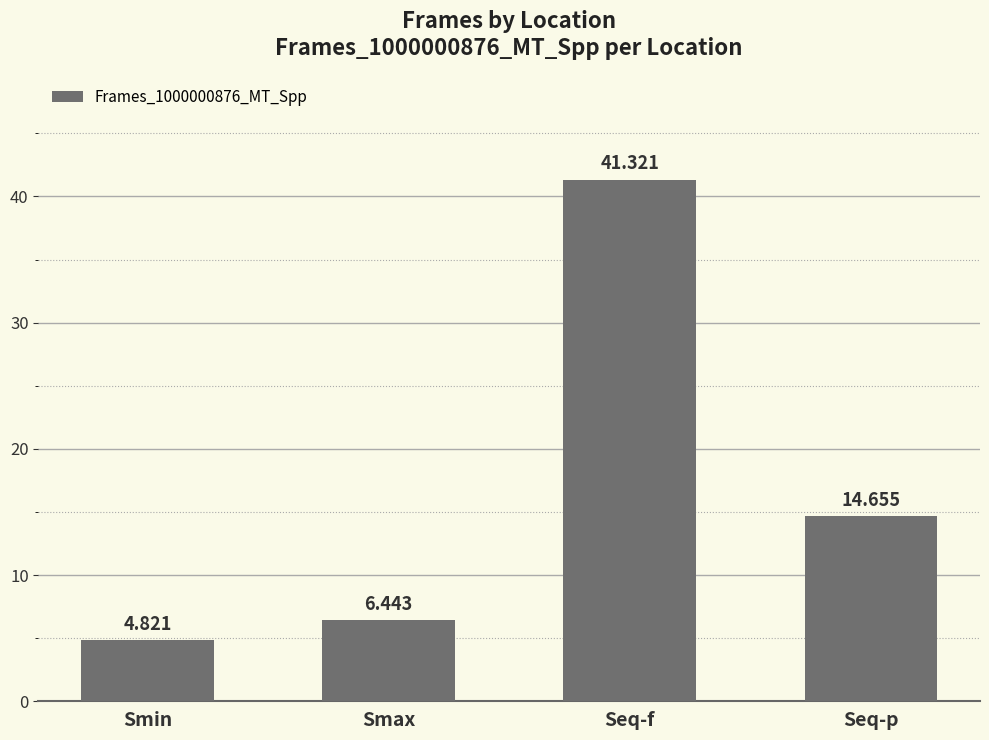

Count the number of data series in this chart.

1